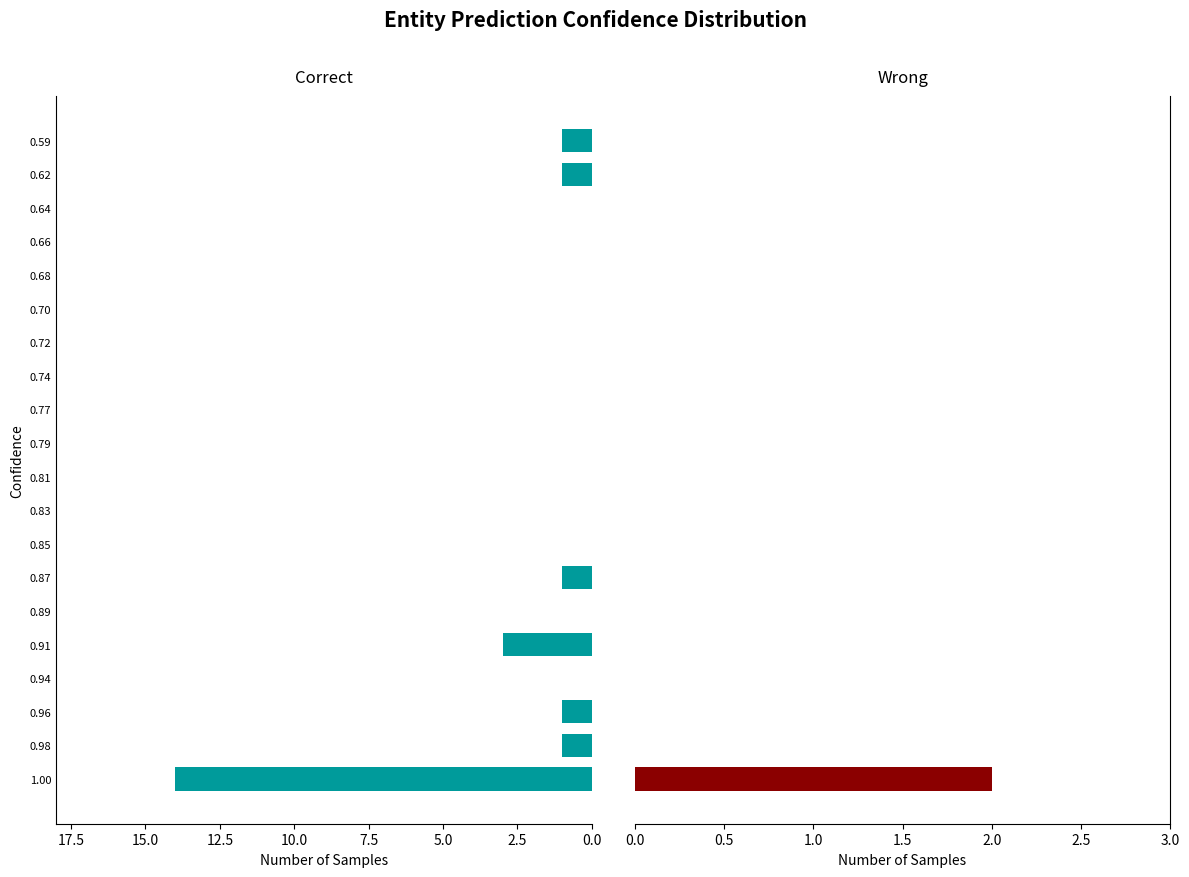

Reading left to right, extract all data points from this chart.

Correct: 14	1	1	0	3	0	1	0	0	0	0	0	0	0	0	0	0	0	1	1
Wrong: 2	0	0	0	0	0	0	0	0	0	0	0	0	0	0	0	0	0	0	0